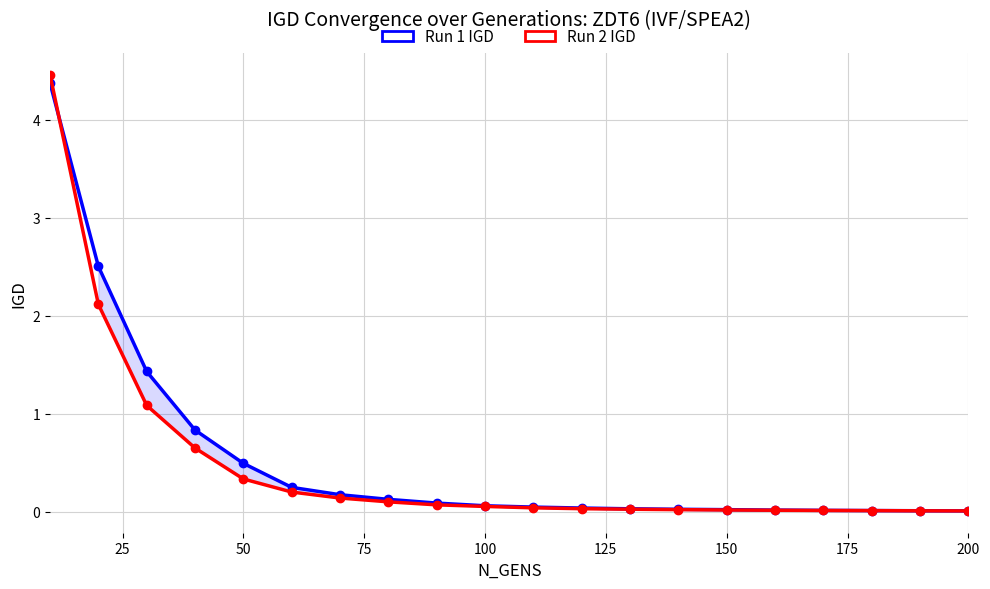

Is the value of Run 1 IGD at 11 greater than the value of Run 2 IGD at 18?

Yes